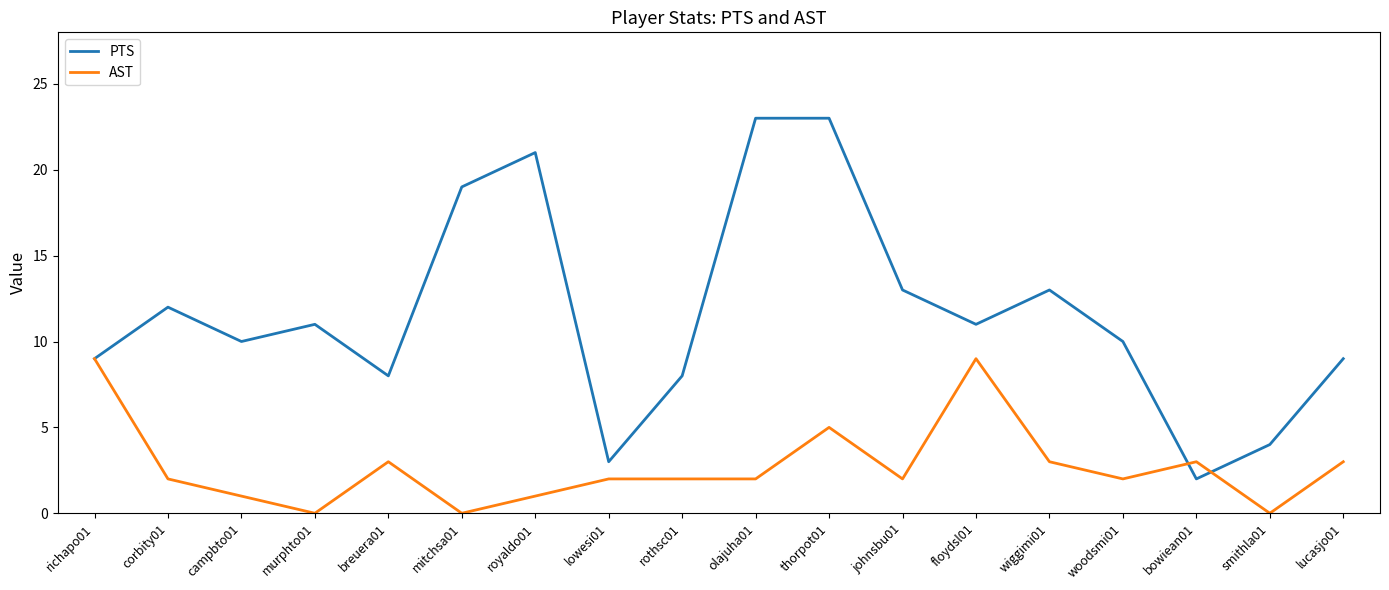

The value of PTS at woodsmi01 is 10. True or false?

True